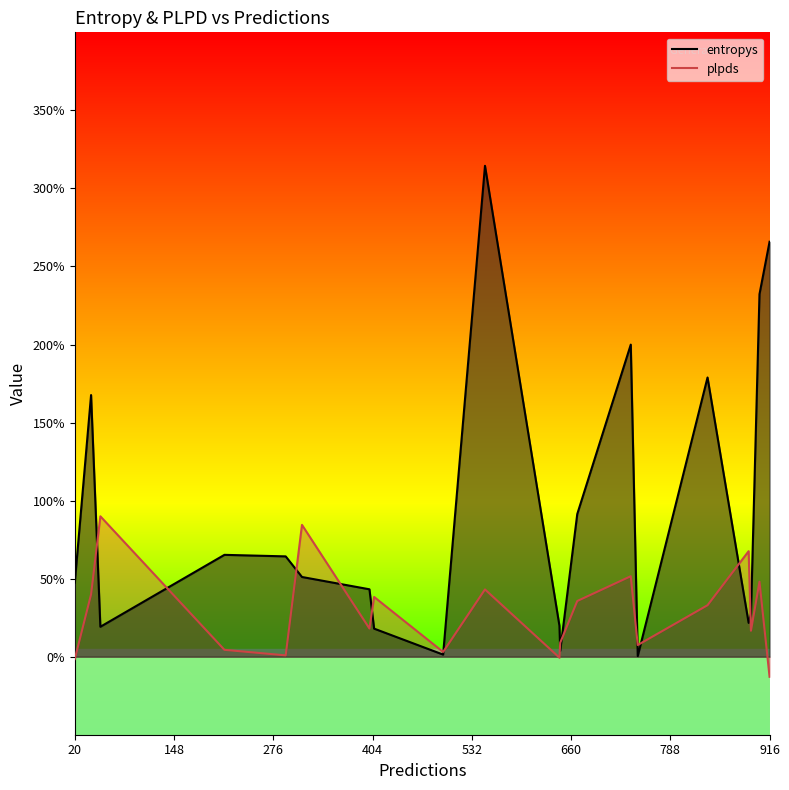

Does the chart display data point markers on the line(s)?

No